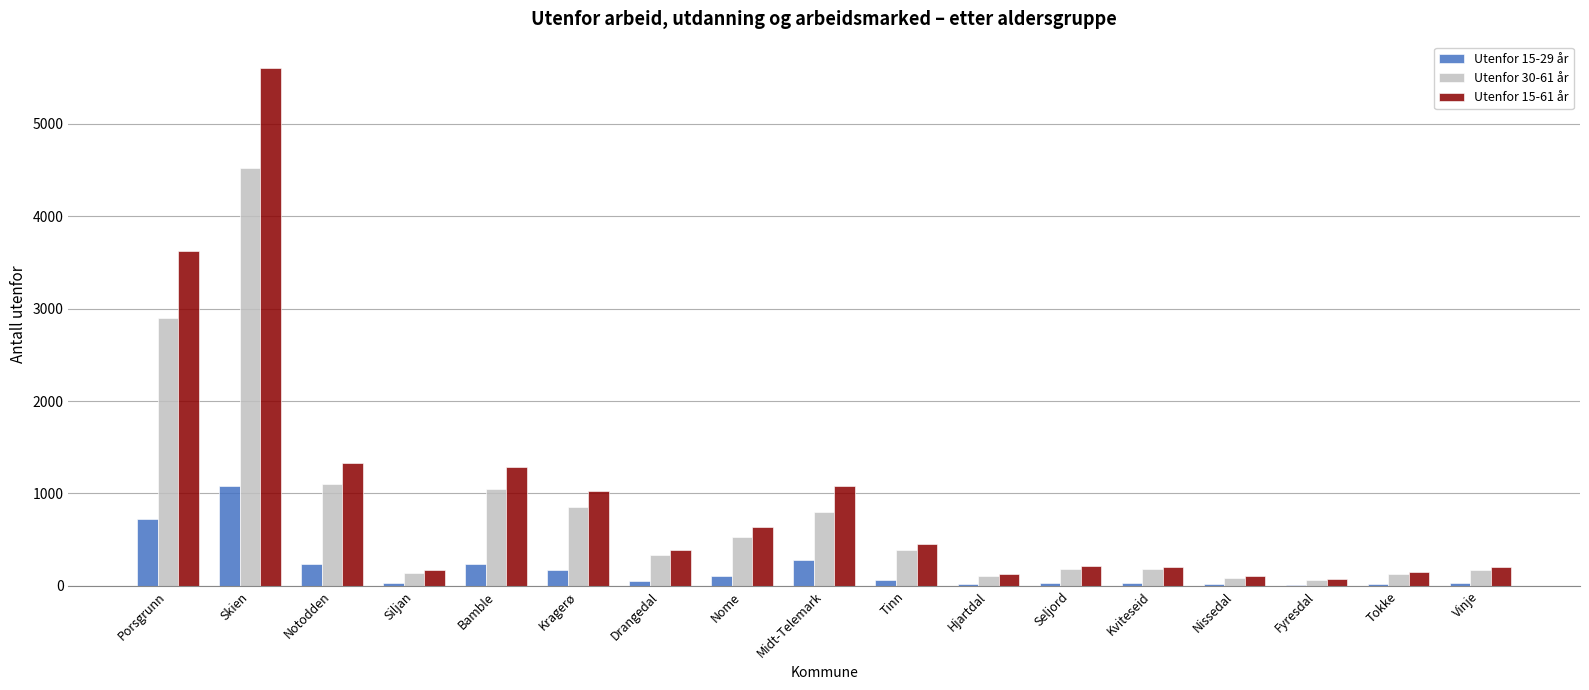

What is the difference between the Utenfor 15-61 år values at Seljord and Midt-Telemark?

861